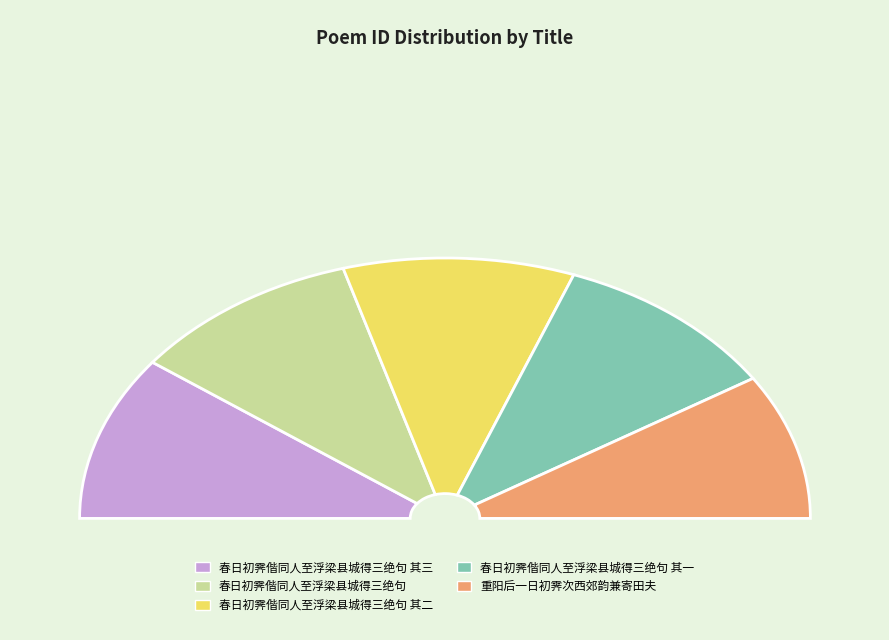

What is the change in value from 春日初霁偕同人至浮梁县城得三绝句 其三 to 春日初霁偕同人至浮梁县城得三绝句 其二?

-1